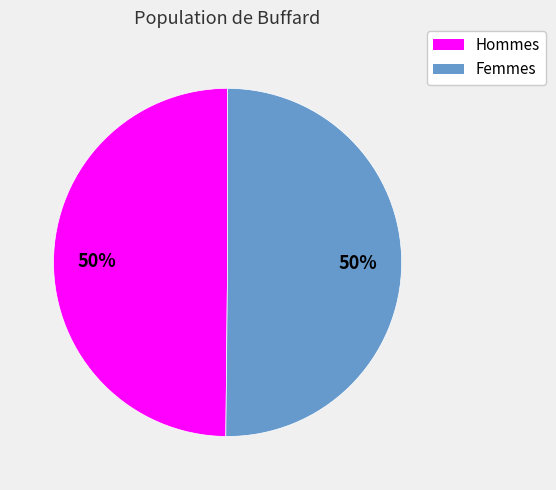

To the nearest percent, what is the average slice percentage?

50%